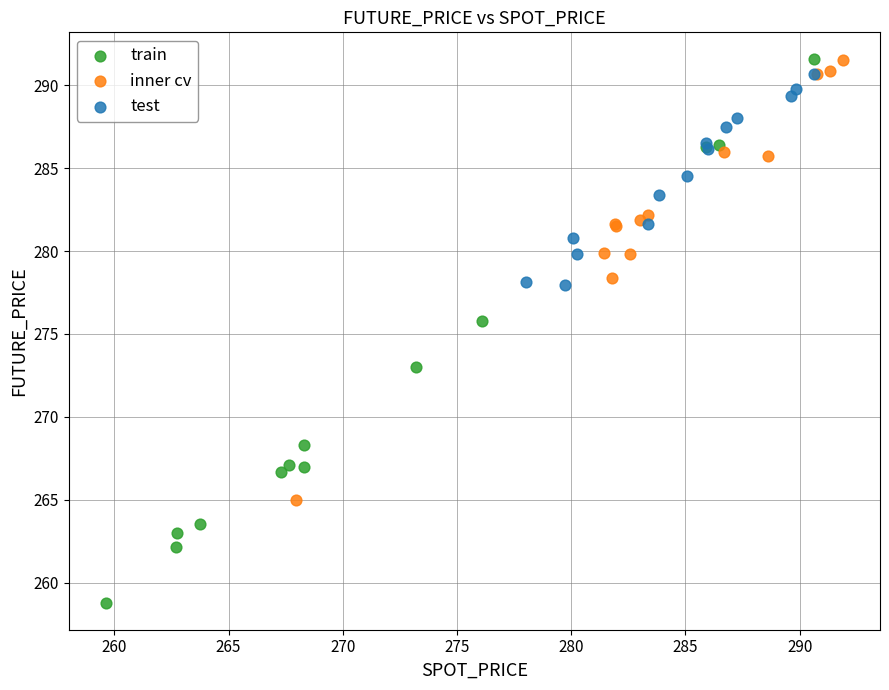

Which series has the largest Y range (max minus min)?

train